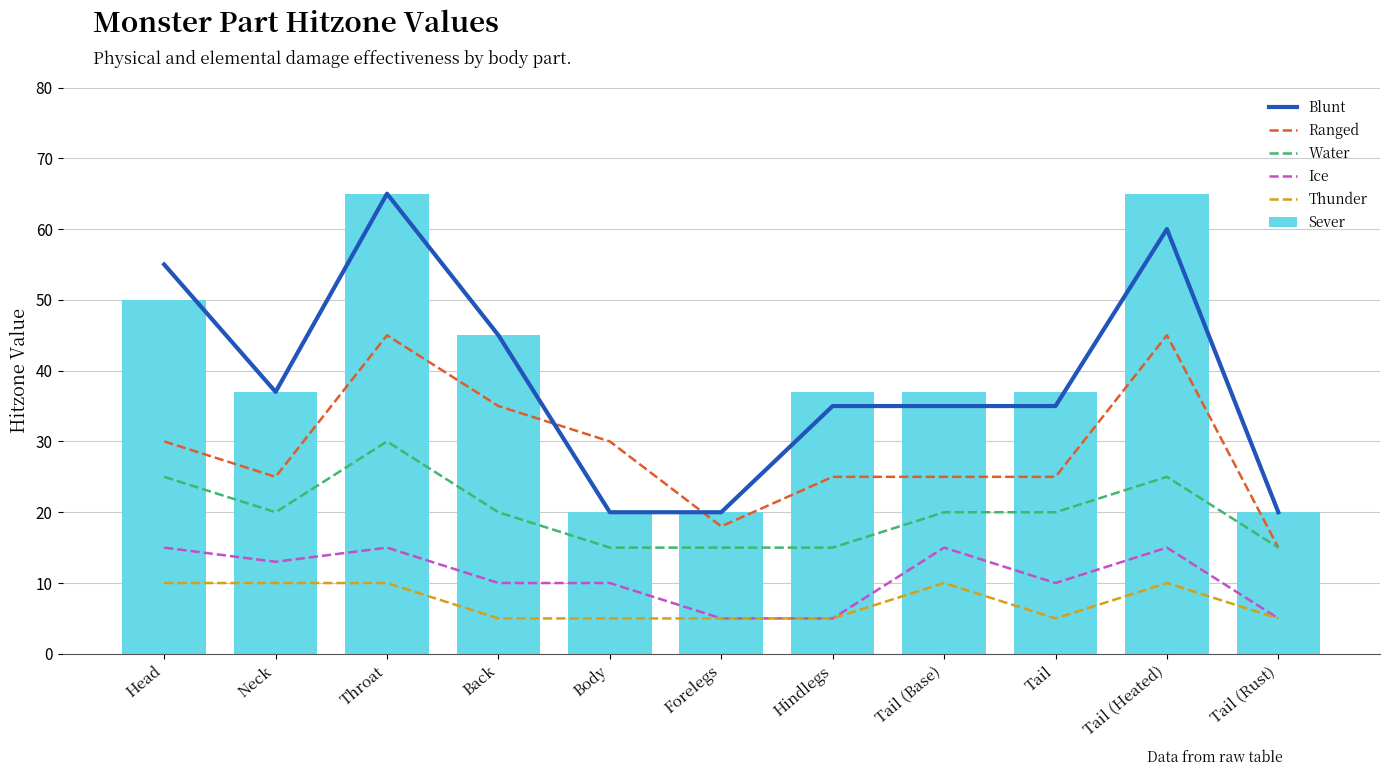

What value does the Ranged series have at Tail (Rust), to the nearest 10?

20